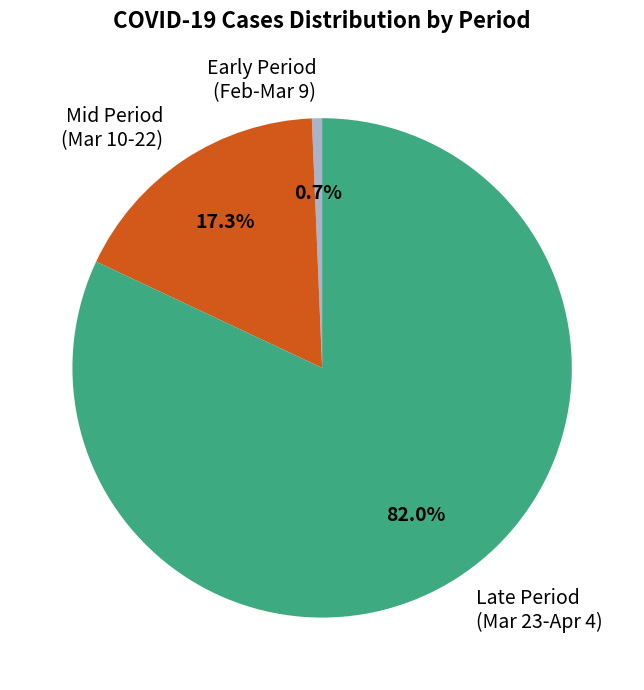

Which slice is the largest?

Late Period (Mar 23-Apr 4)